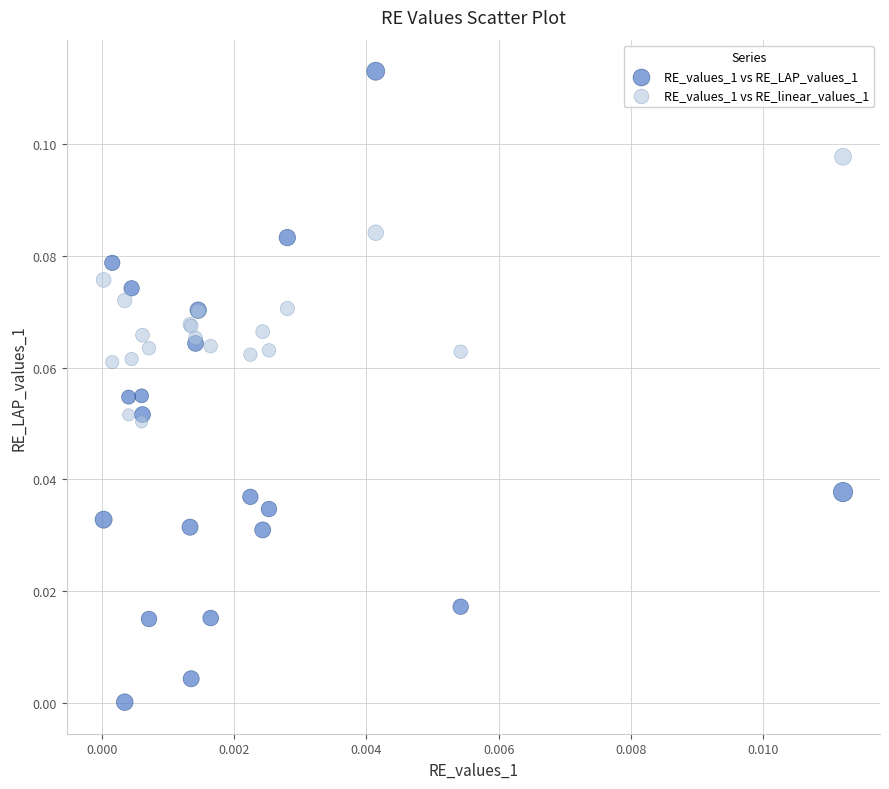

What are all the series names shown in the legend?

RE_values_1 vs RE_LAP_values_1, RE_values_1 vs RE_linear_values_1